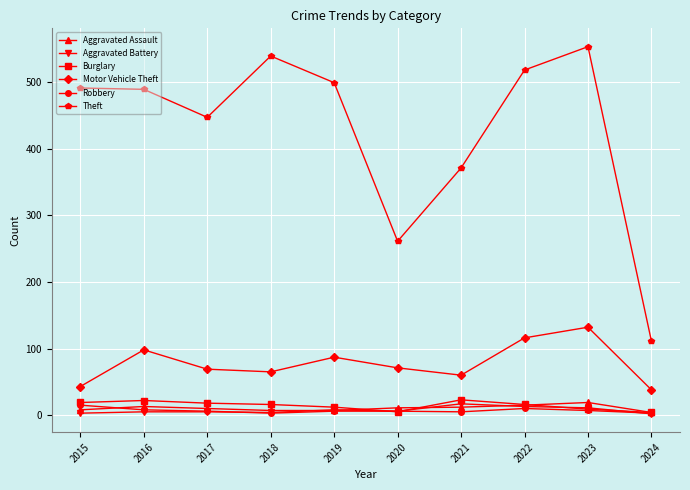

Where is the first local maximum for Motor Vehicle Theft?

2016